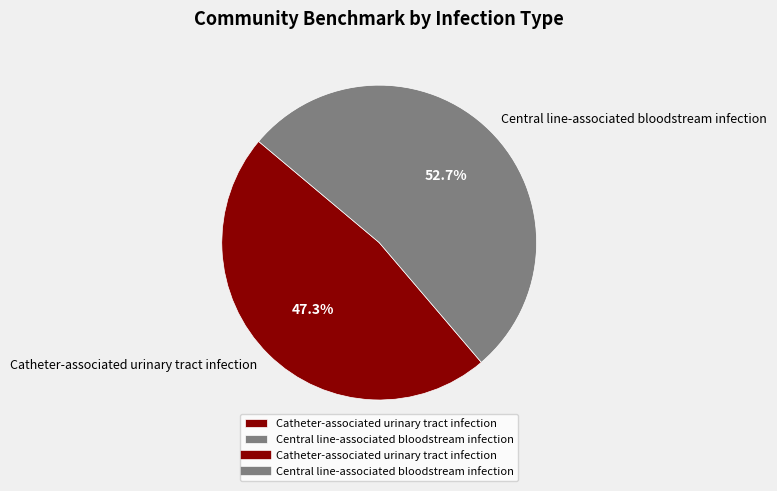

Rank the categories by value from highest to lowest.

Central line-associated bloodstream infection, Catheter-associated urinary tract infection